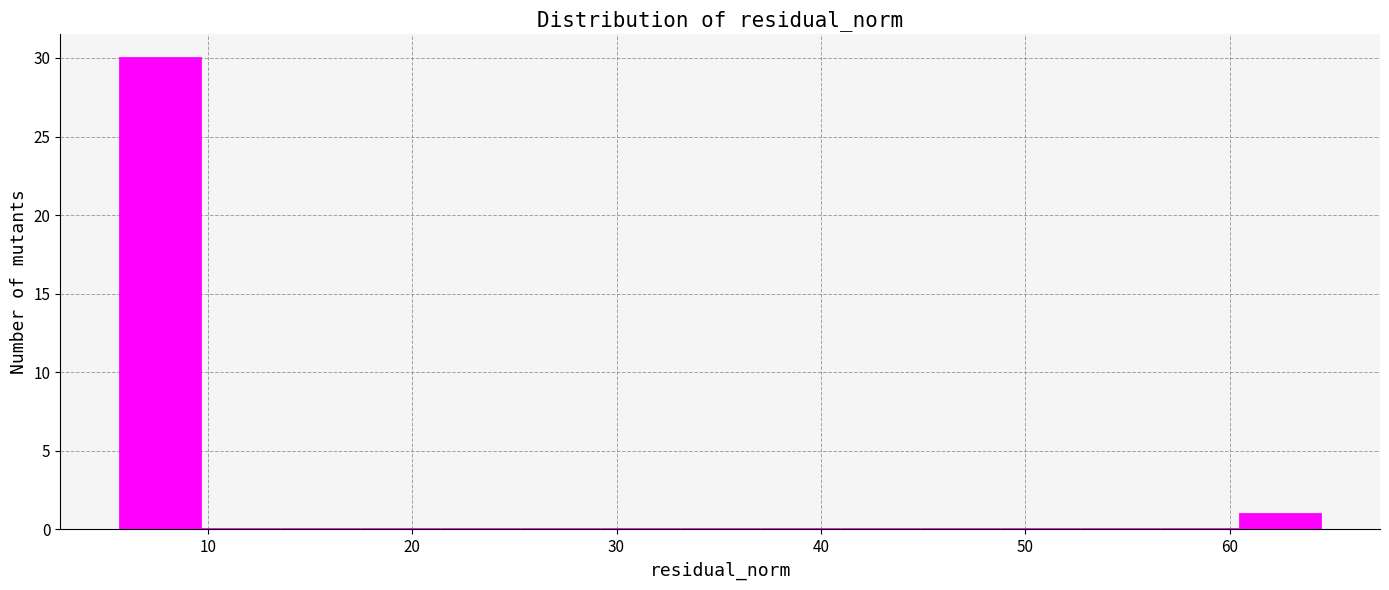

Around what value on the x-axis is the tallest bar? Give the approximate position of its centre, as read against the axis.

8